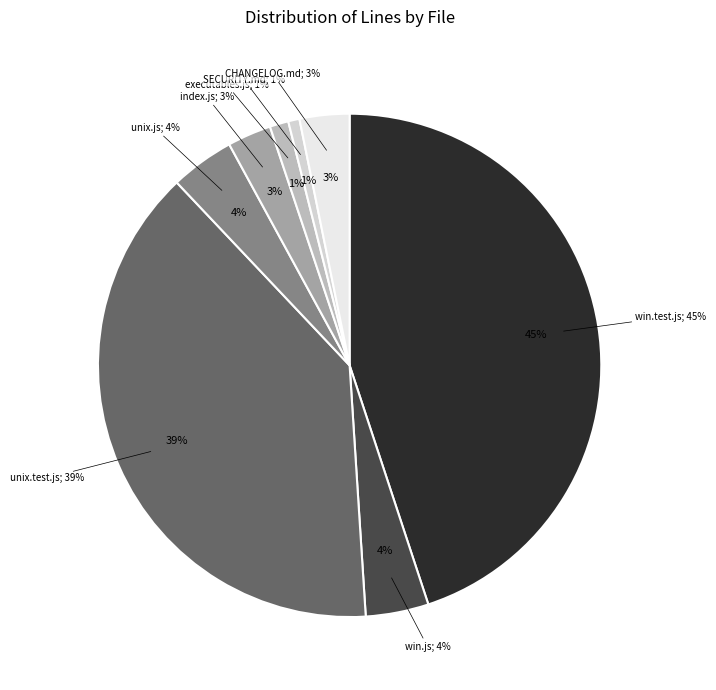

To the nearest percent, what is the difference between the largest and smallest slice percentages?

44%